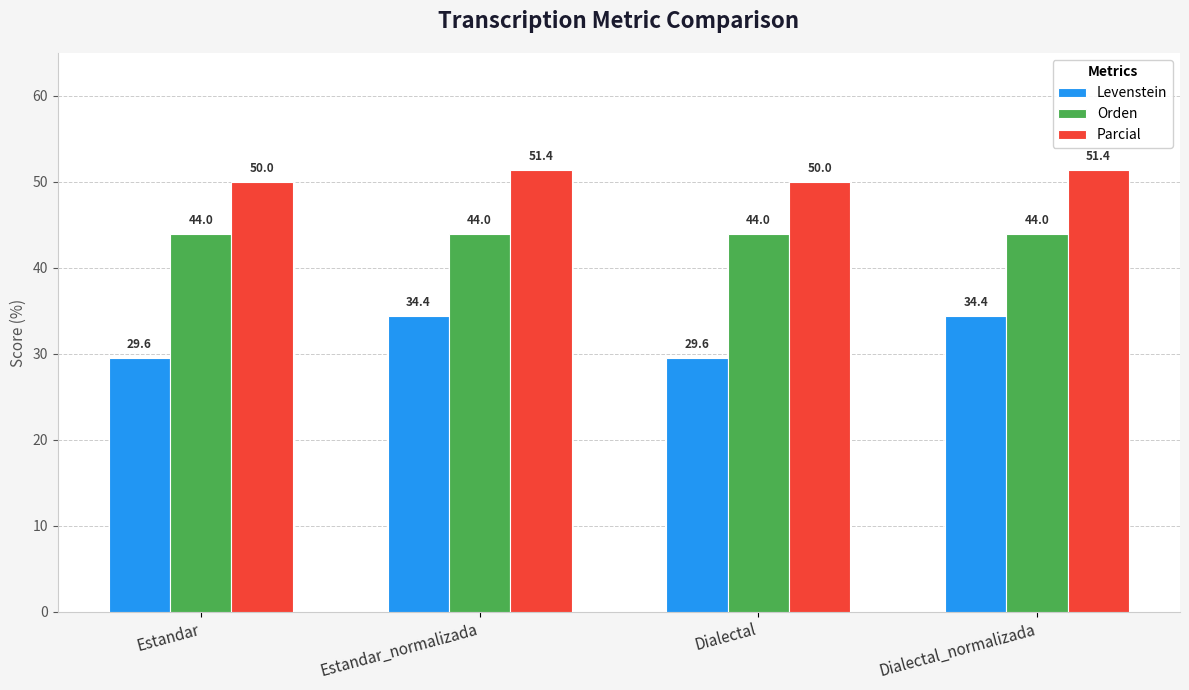

Is it true that Levenstein equals 41.2 at Dialectal?

False